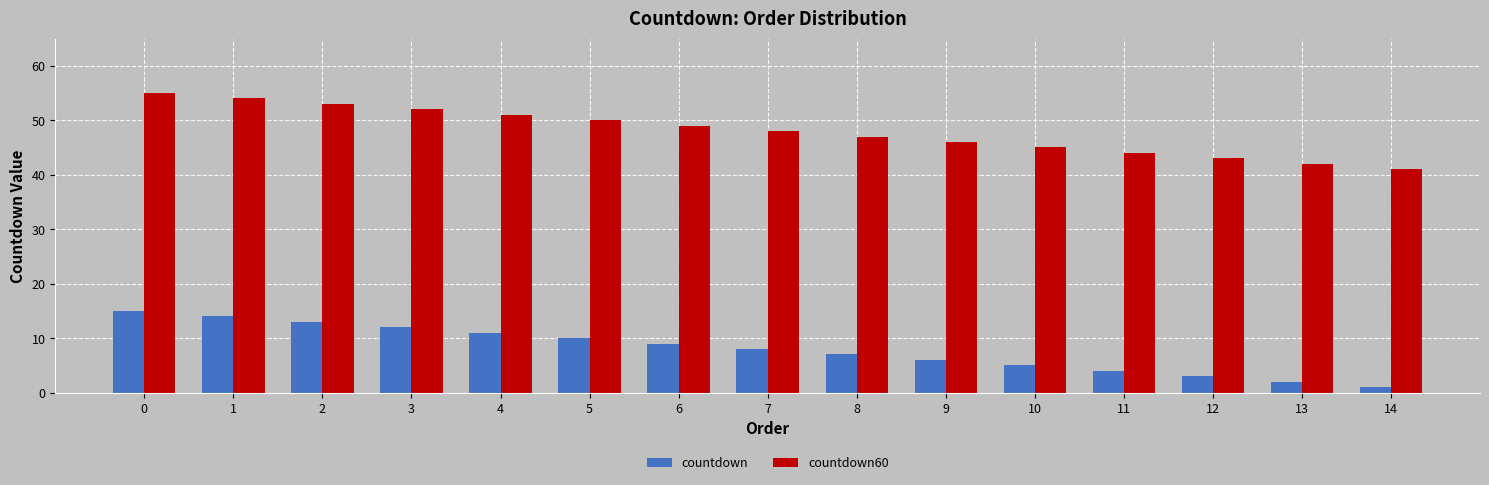

Reading left to right, transcribe all the data shown in this chart.

countdown: 0=15	1=14	2=13	3=12	4=11	5=10	6=9	7=8	8=7	9=6	10=5	11=4	12=3	13=2	14=1
countdown60: 0=55	1=54	2=53	3=52	4=51	5=50	6=49	7=48	8=47	9=46	10=45	11=44	12=43	13=42	14=41